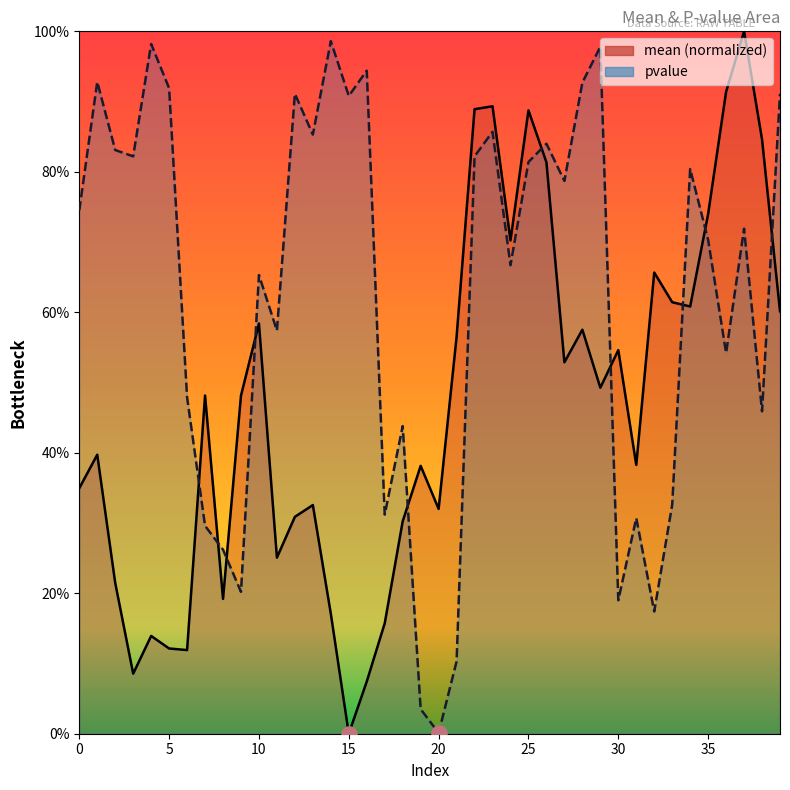

What is the total value across all series at 38?

1.3